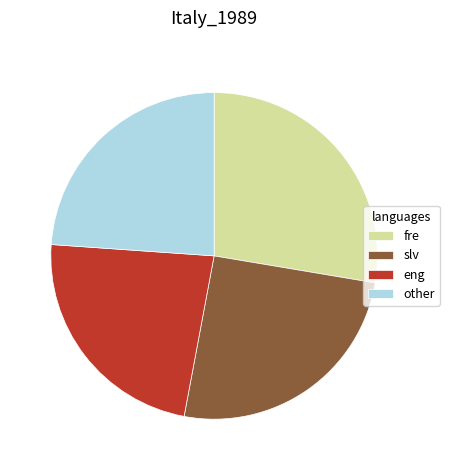

Rank the categories by value from lowest to highest.

eng, other, slv, fre